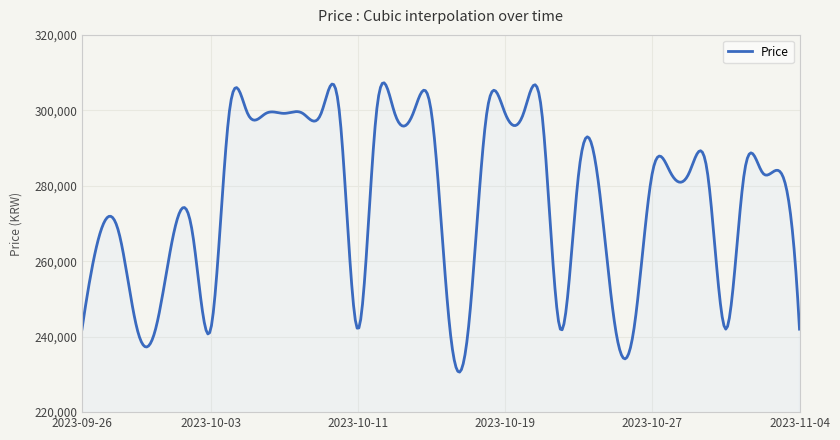

What is the maximum value shown in the chart?

307293.4